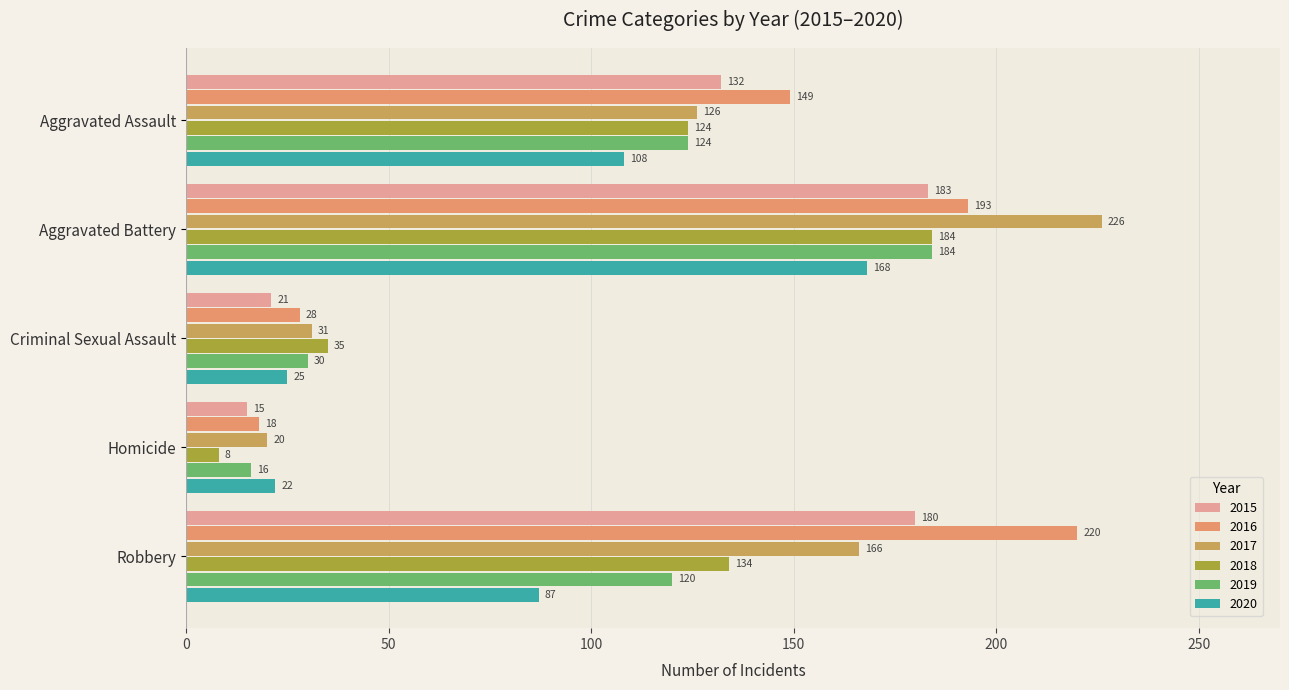

Which series has the largest total across all categories?

2016